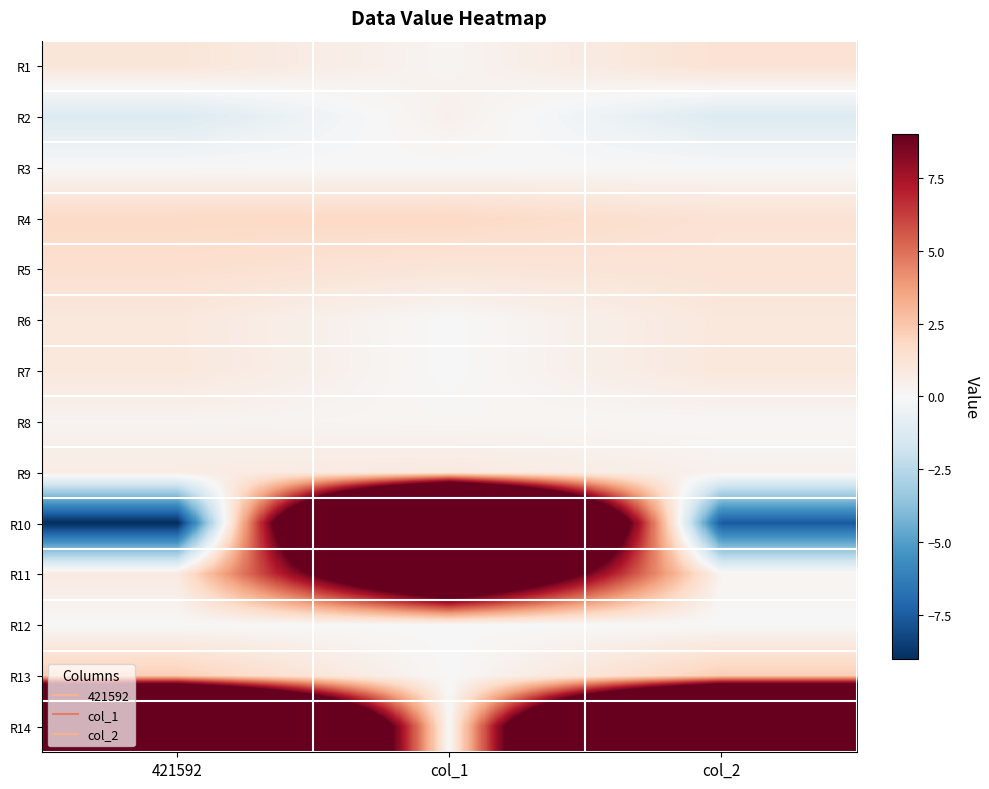

At col_1, list the series in order from smallest to largest.

R13, R14, R3, R7, R12, R6, R8, R1, R2, R9, R5, R4, R11, R10